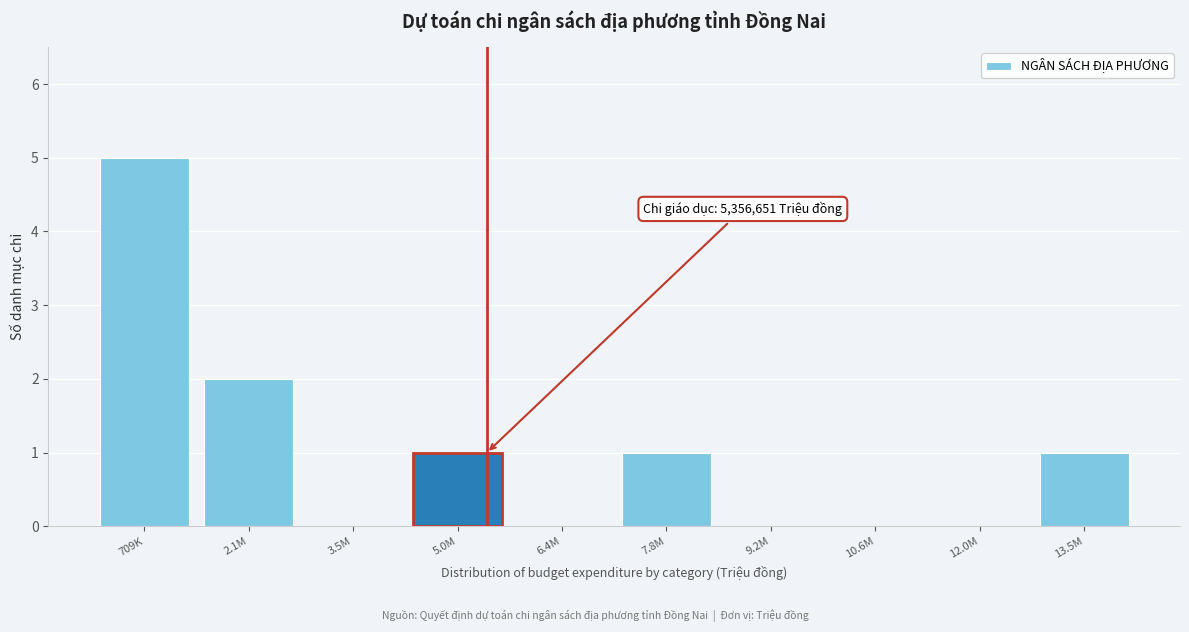

Reading right to left, what are all the values shown in this chart?

13.5M=1	12.0M=0	10.6M=0	9.2M=0	7.8M=1	6.4M=0	5.0M=1	3.5M=0	2.1M=2	709K=5